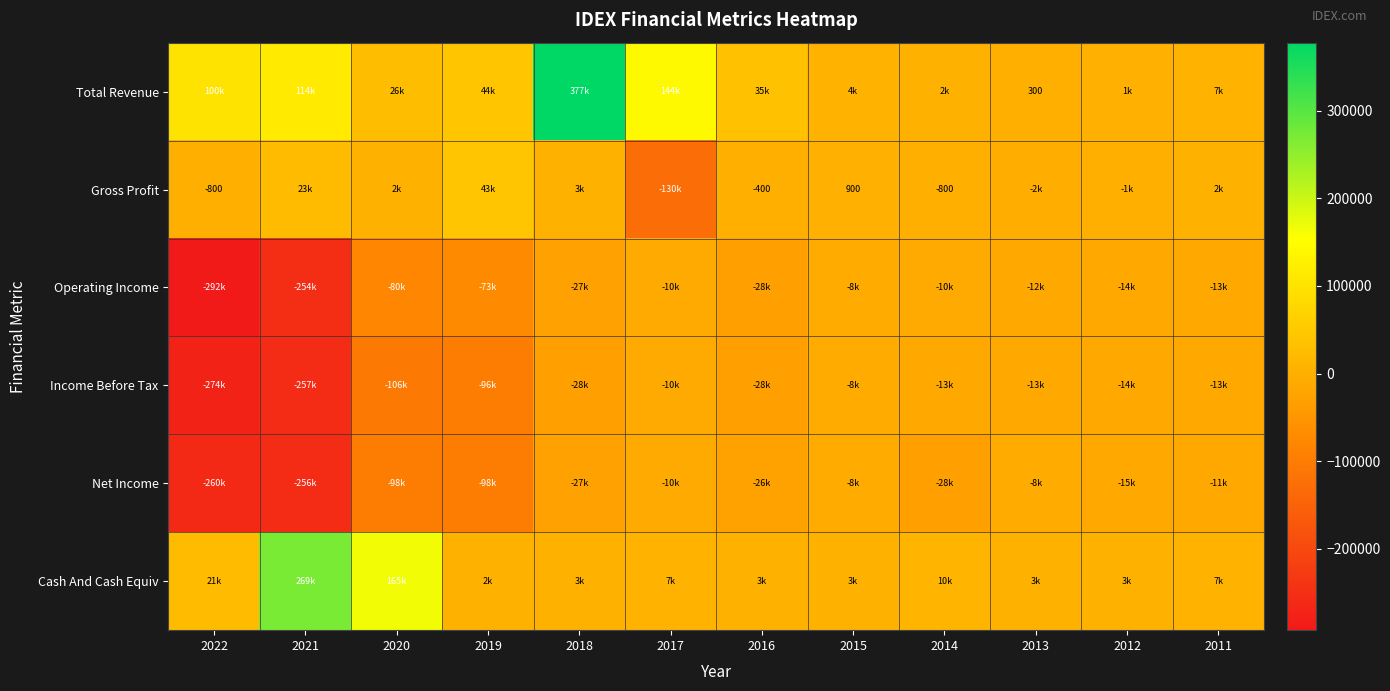

At which category is the sum across all series the highest?

2018